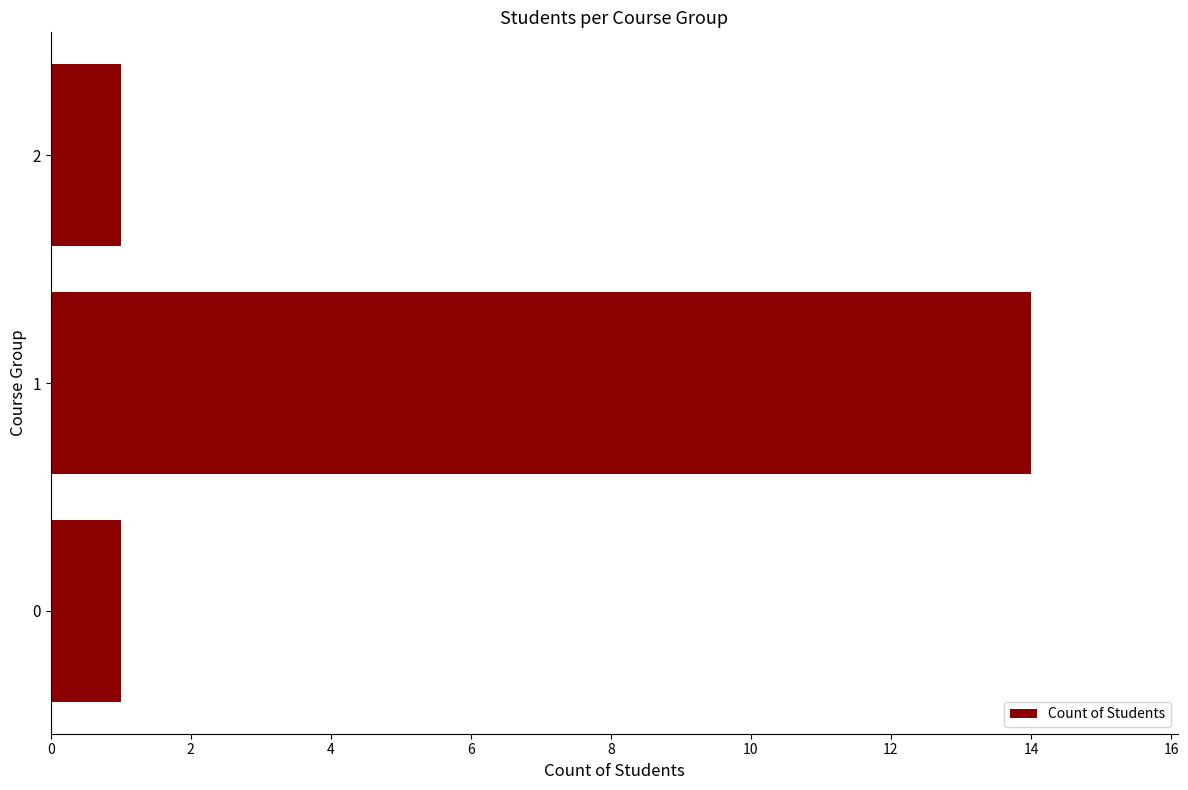

Reading bottom to top, what are all the values shown in this chart?

0=1	1=14	2=1